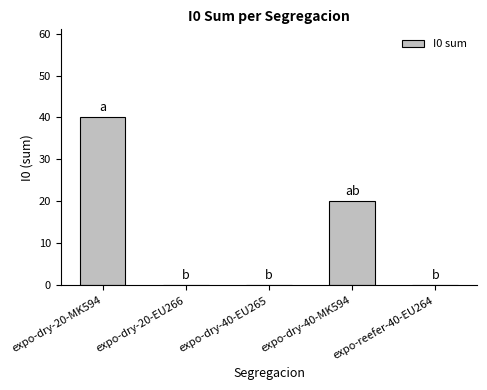

How many data points does each series have?

5